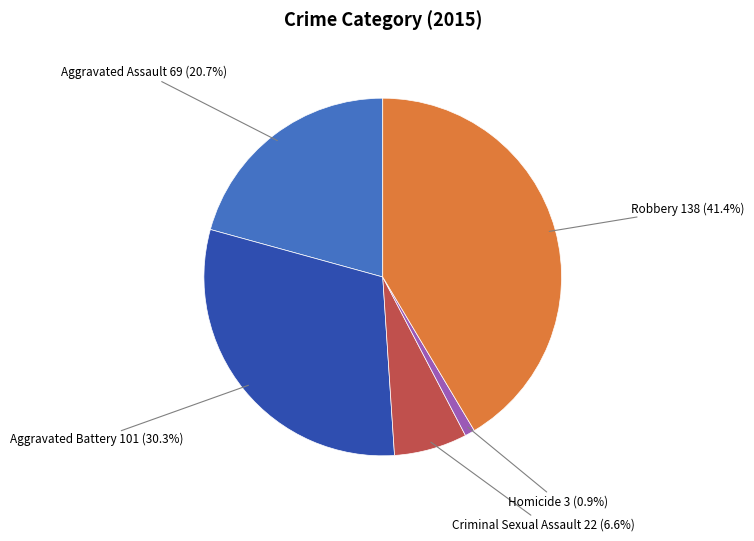

To the nearest percent, what is the average slice percentage?

20%